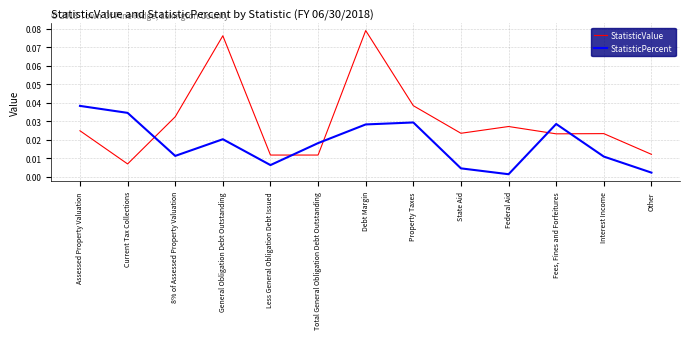

Where do StatisticPercent and StatisticValue first cross each other?

Current Tax Collections and 8% of Assessed Property Valuation